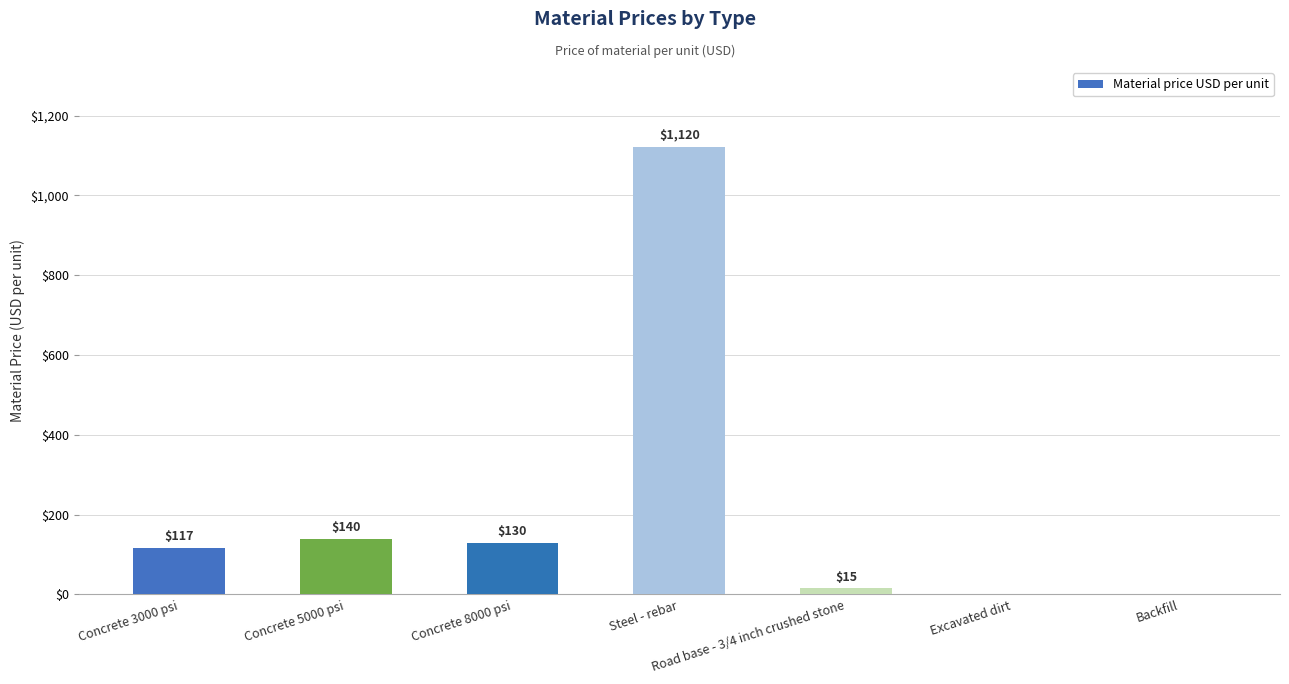

At which label is the value closest to 560?

Concrete 5000 psi